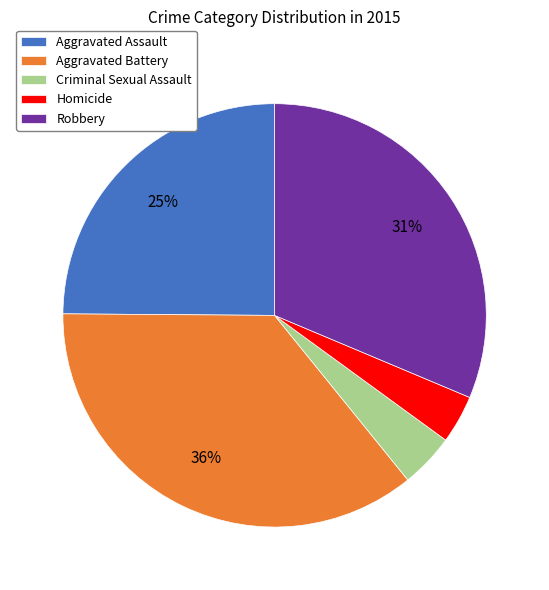

Is Aggravated Assault the majority of the pie?

No